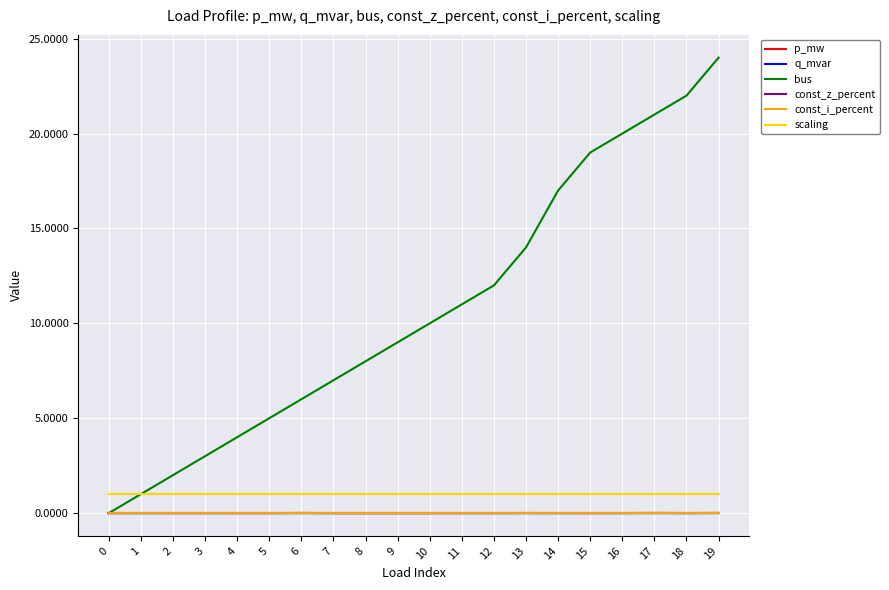

What is the maximum value shown in the chart?

24.0